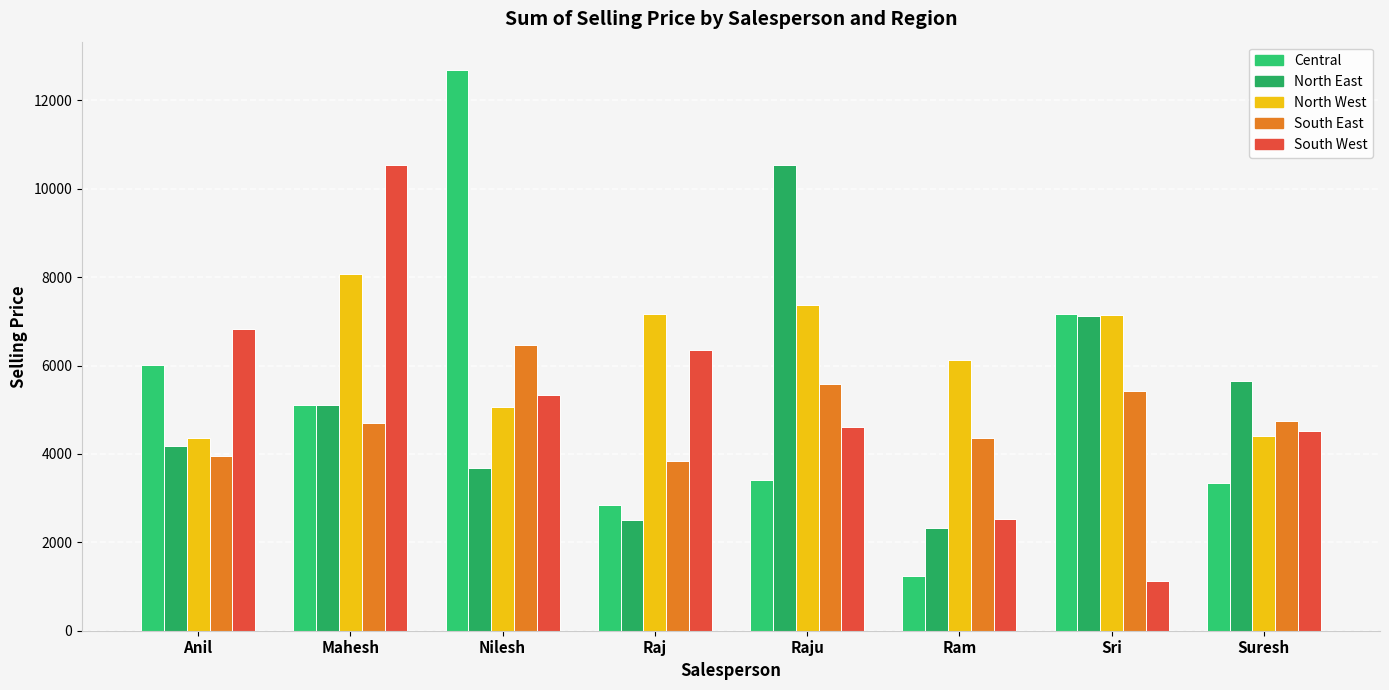

How many bars are there in each group?

5